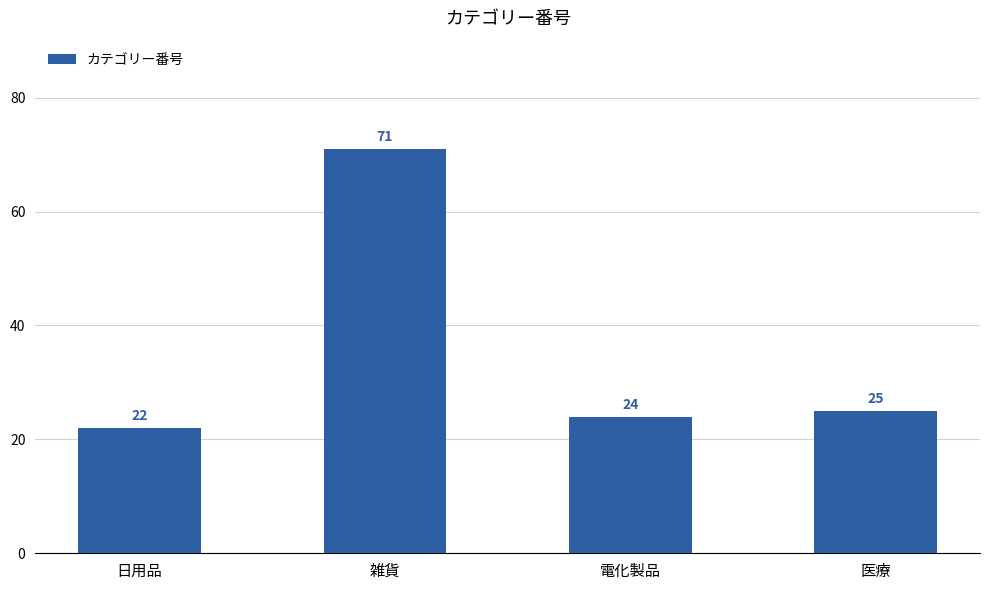

Rank the categories by value from lowest to highest.

日用品, 電化製品, 医療, 雑貨